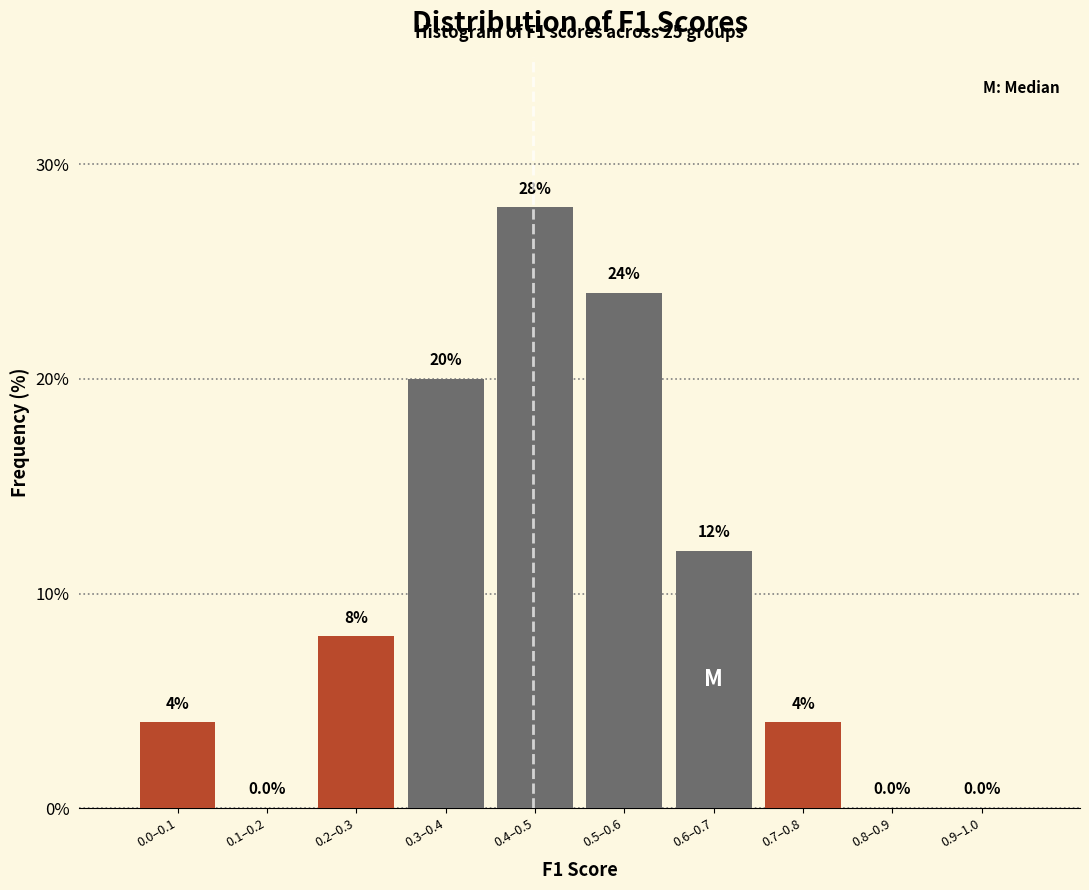

Reading left to right, extract all data points from this chart.

0.0–0.1=4.0	0.1–0.2=0.0	0.2–0.3=8.0	0.3–0.4=20.0	0.4–0.5=28.0	0.5–0.6=24.0	0.6–0.7=12.0	0.7–0.8=4.0	0.8–0.9=0.0	0.9–1.0=0.0